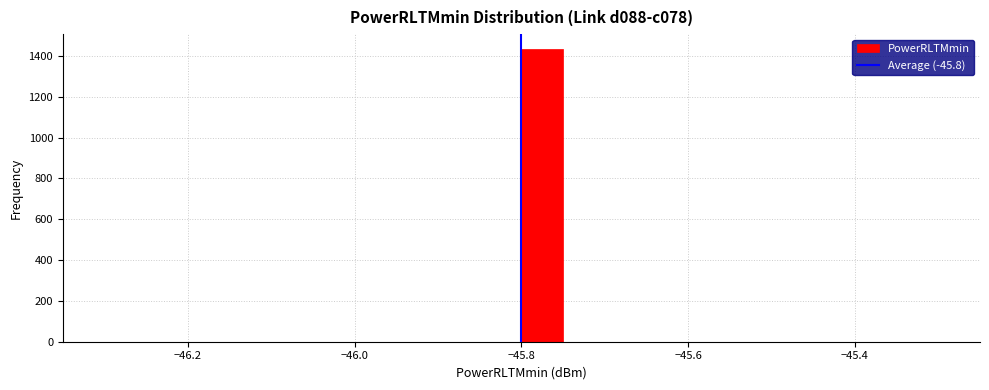

Read against the x-axis, roughly where is the centre of the tallest bar?

-45.78